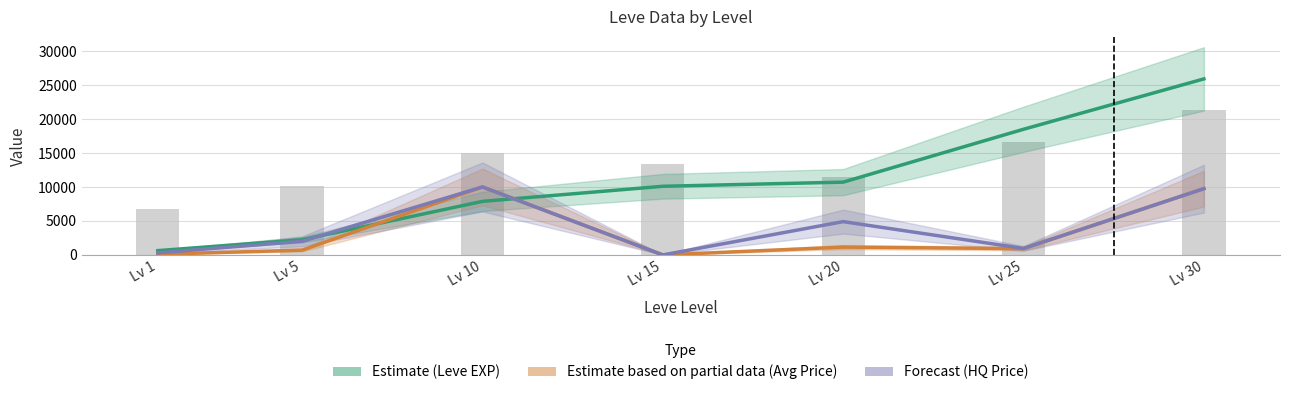

What is the highest value of the Forecast (HQ Price) series?

10000.0